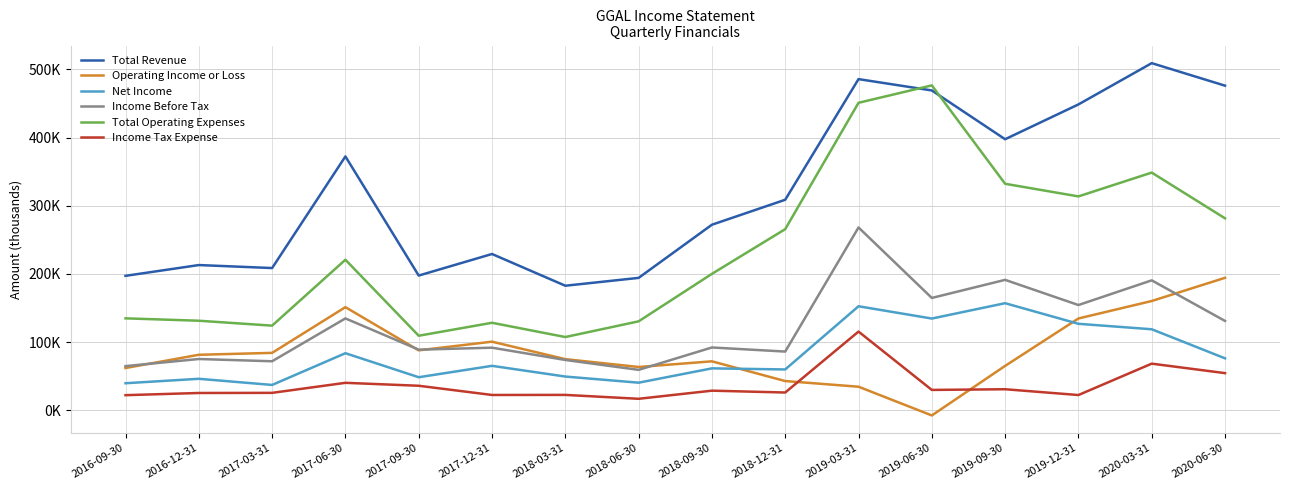

True or false: Income Before Tax and Total Revenue intersect in this chart.

False